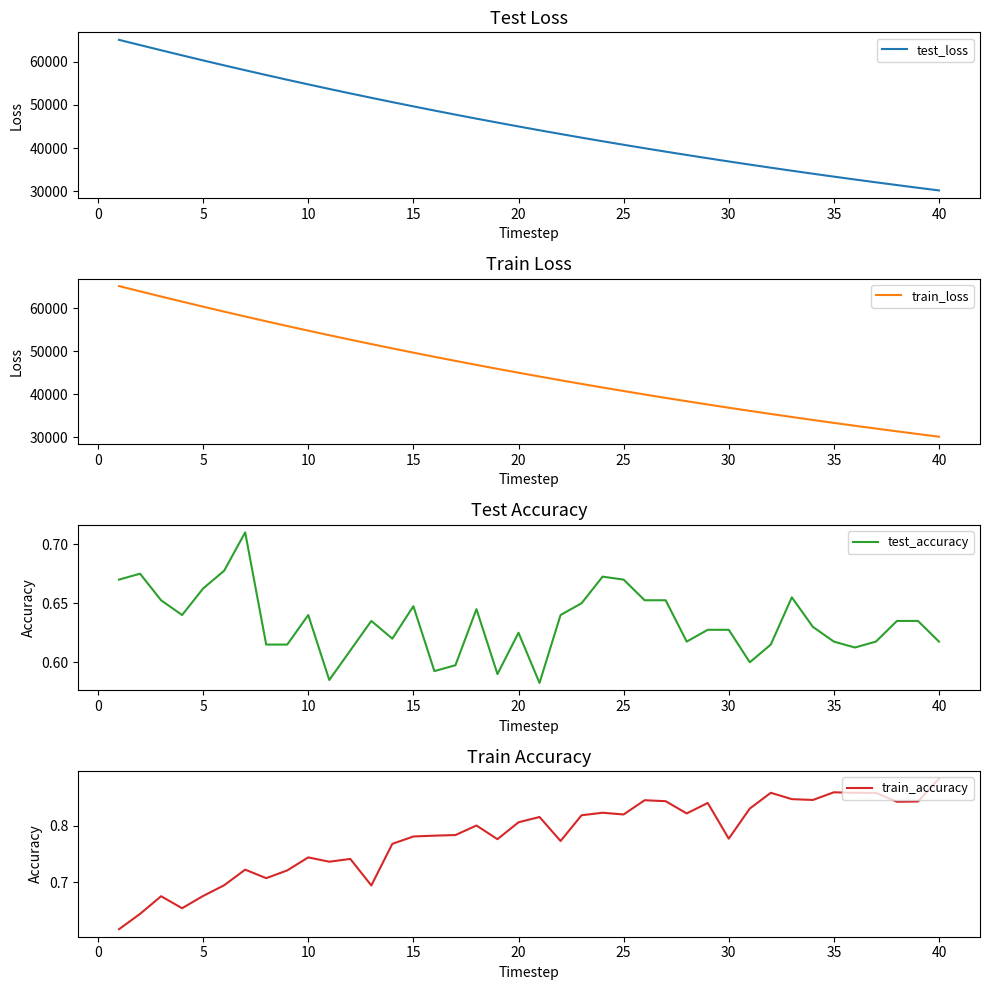

What is the minimum value for test_loss?

30143.2